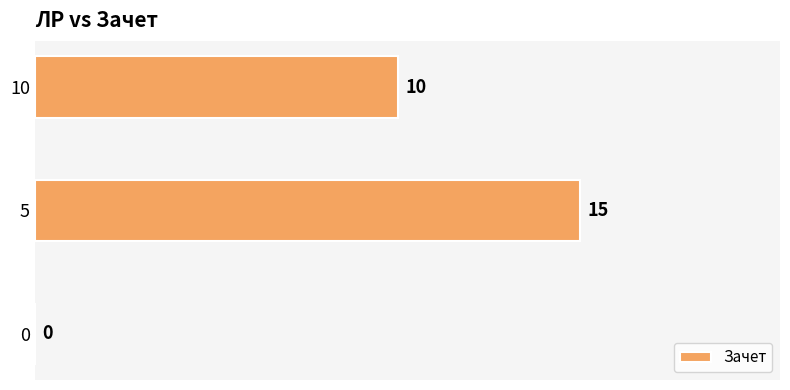

The value at 5 is 8. True or false?

False